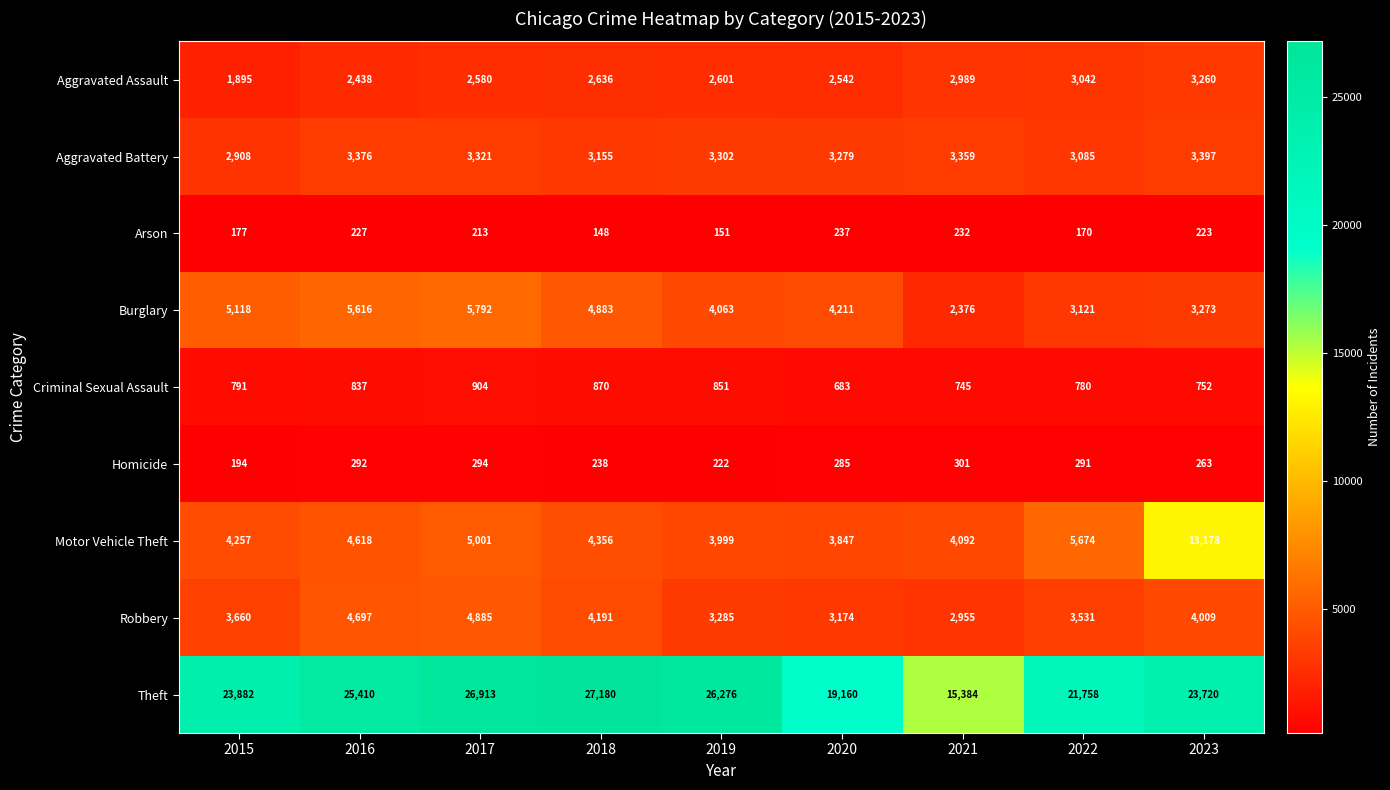

The value of Arson at 2016 is 308. True or false?

False